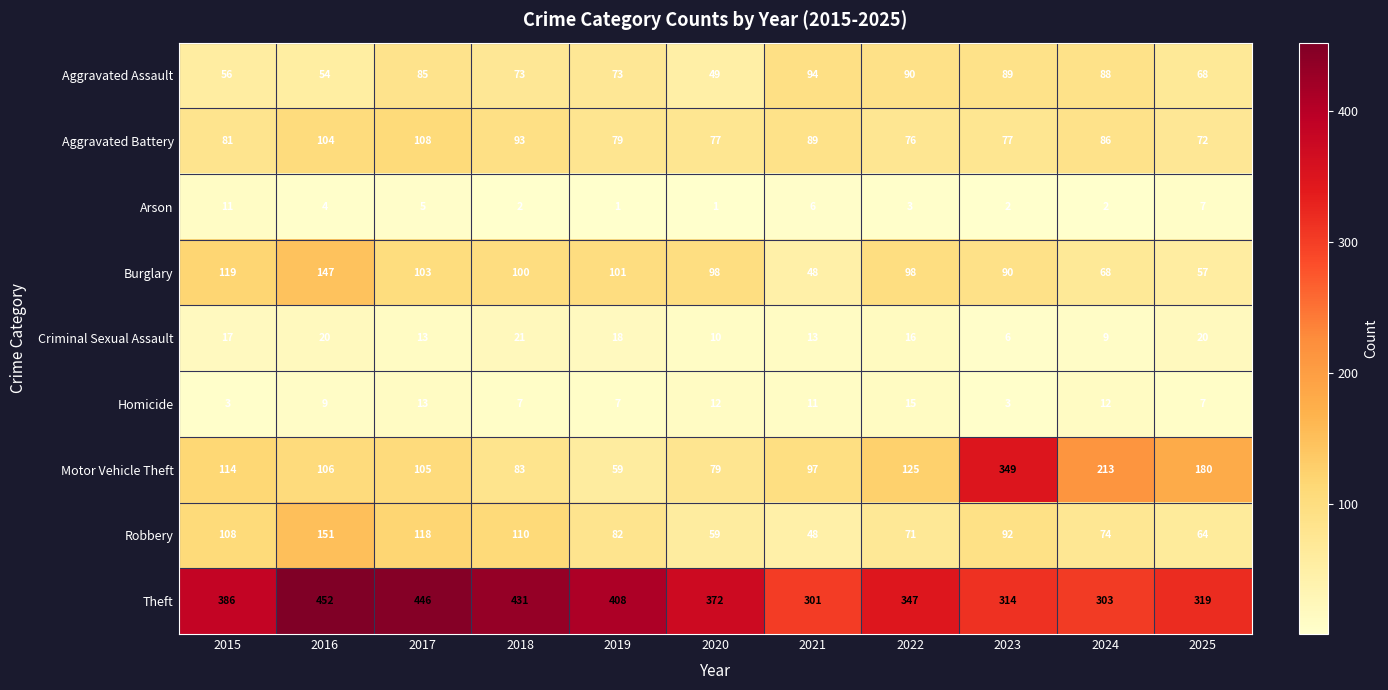

What is the difference between the highest and lowest values at 2023?

347